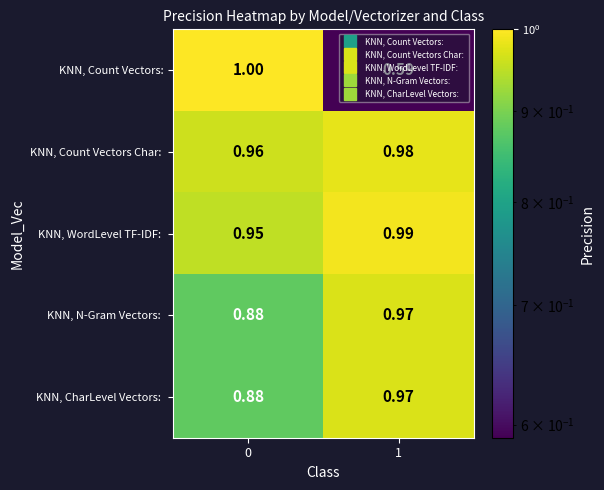

How many distinct data groups are displayed?

5